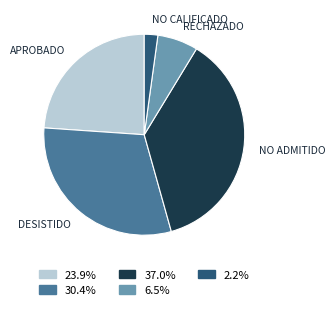

Is there any slice that represents more than half of the pie?

No